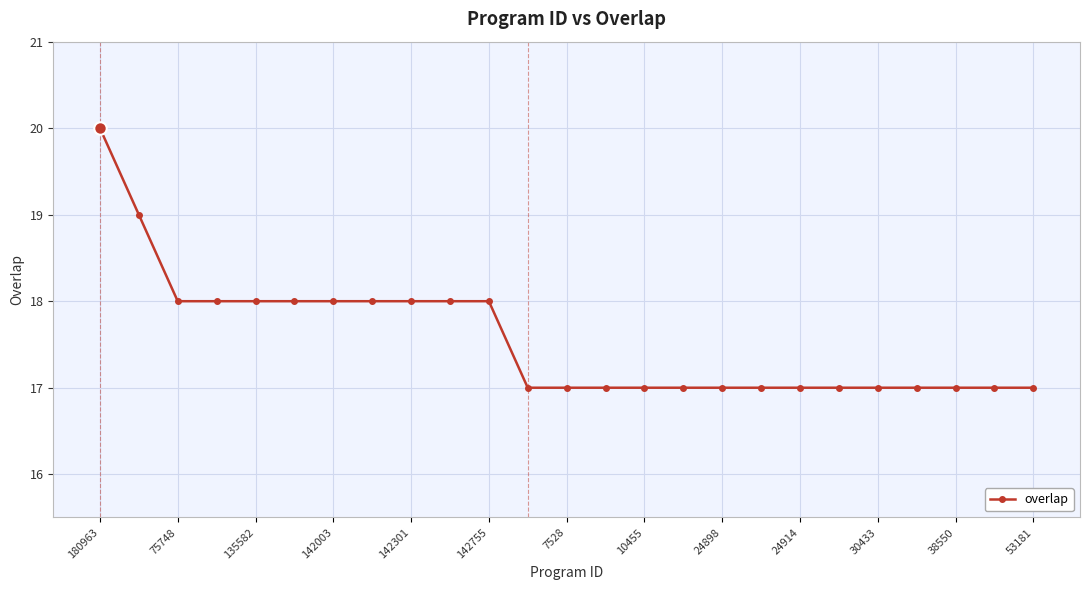

What is the greatest value displayed?

20